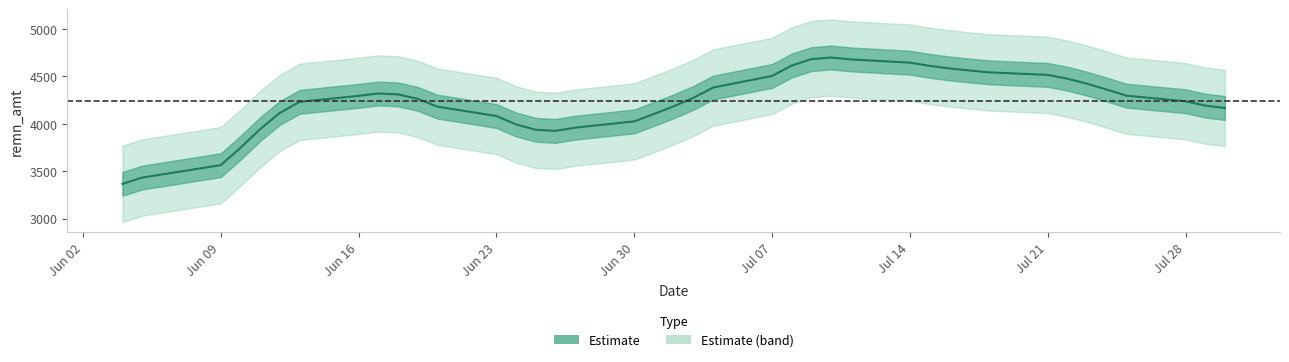

What position from the right is 2025-07-01?

22